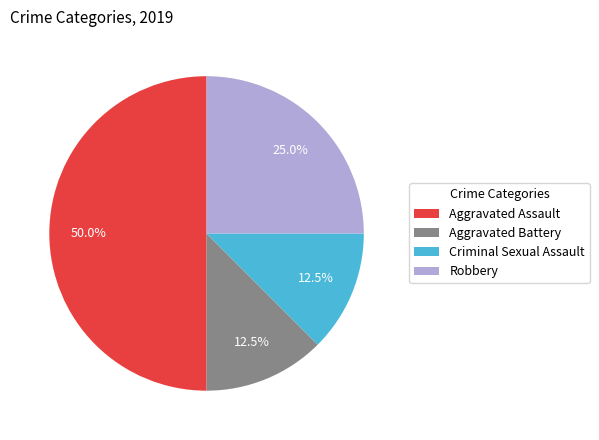

How many segments does this pie chart have?

4